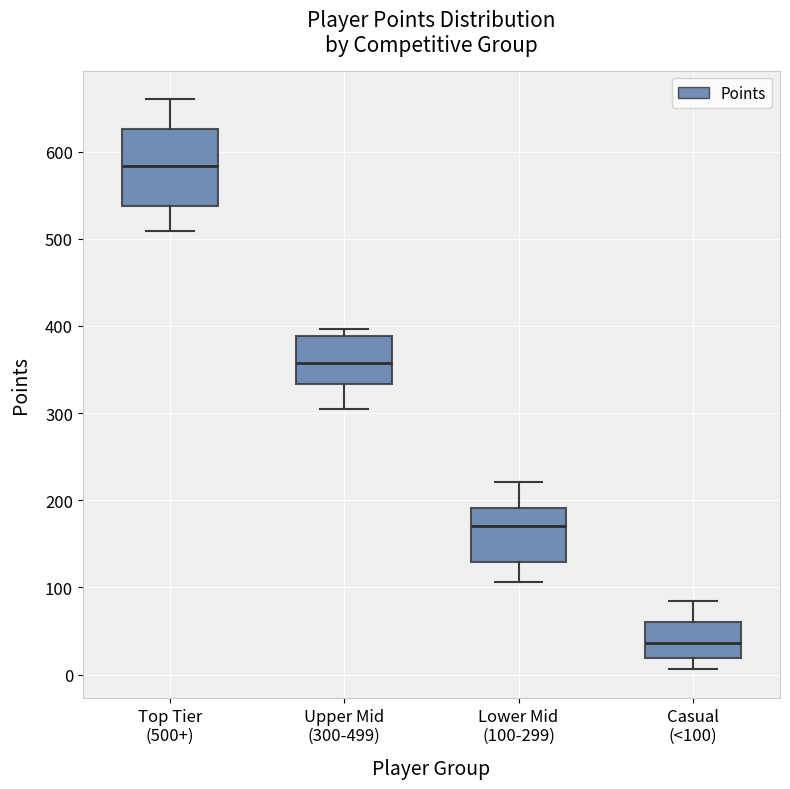

Reading left to right, transcribe this box plot: for each box, give where its median line is, the range the box spans, and where its two whiskers end, as read against the y-axis. The values are not printed on the chart, so give them approximately, as read against the axis.

Top Tier (500+): median 580, box 540 to 630, whiskers 510 to 660
Upper Mid (300-499): median 360, box 330 to 390, whiskers 310 to 400
Lower Mid (100-299): median 170, box 130 to 190, whiskers 110 to 220
Casual (<100): median 40, box 20 to 60, whiskers 10 to 80